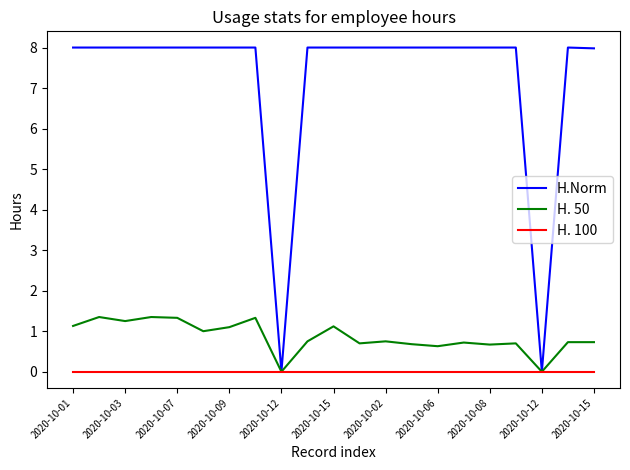

At how many categories does at least one series exceed 3?

19